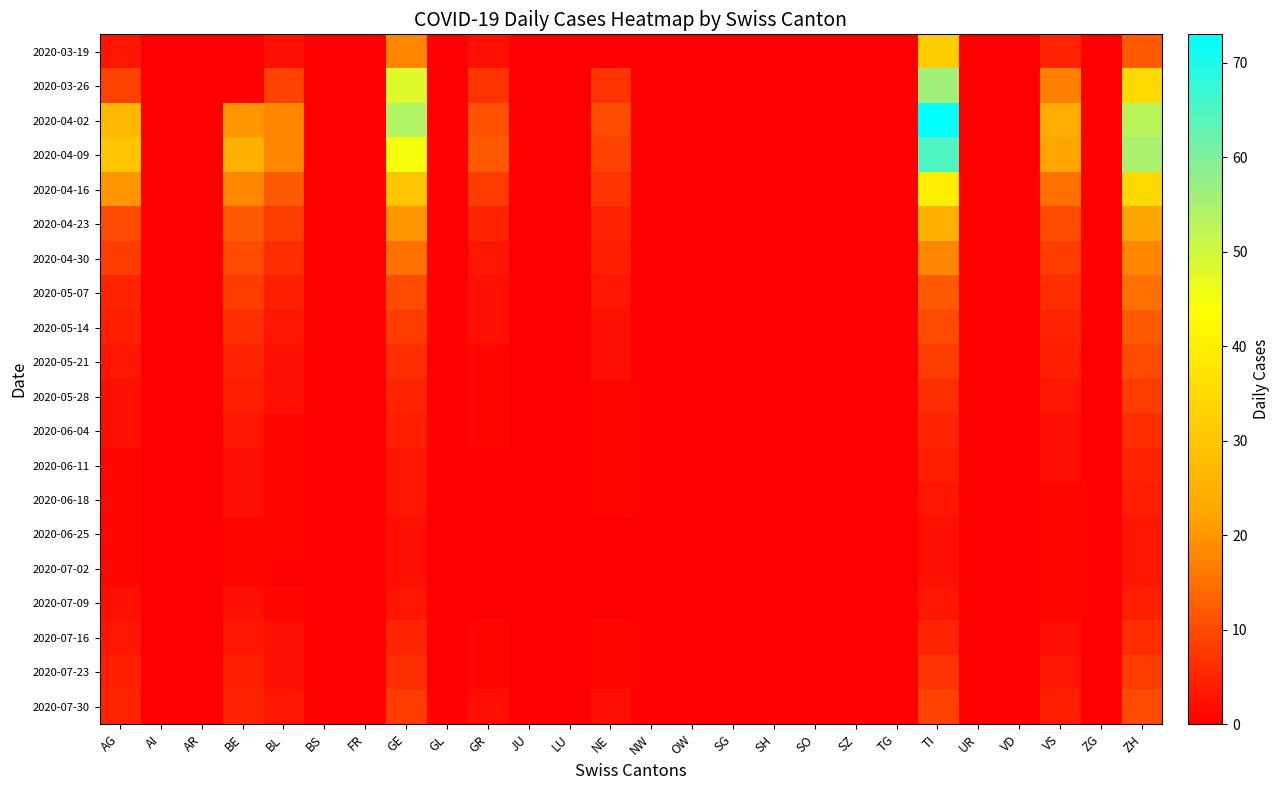

How many categories are shown in the chart?

26